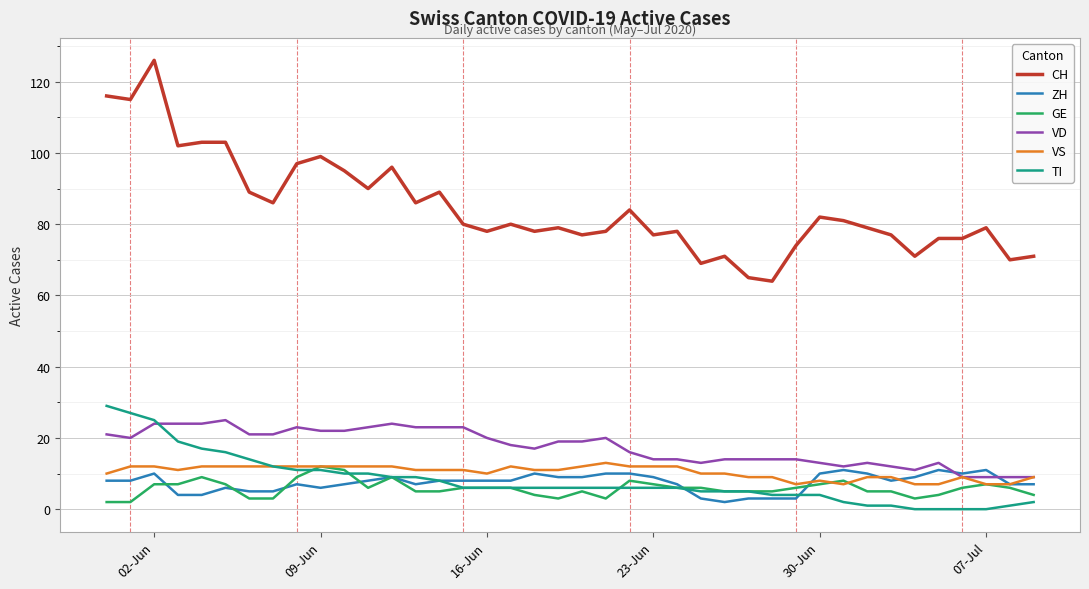

True or false: TI and CH cross at least once.

False